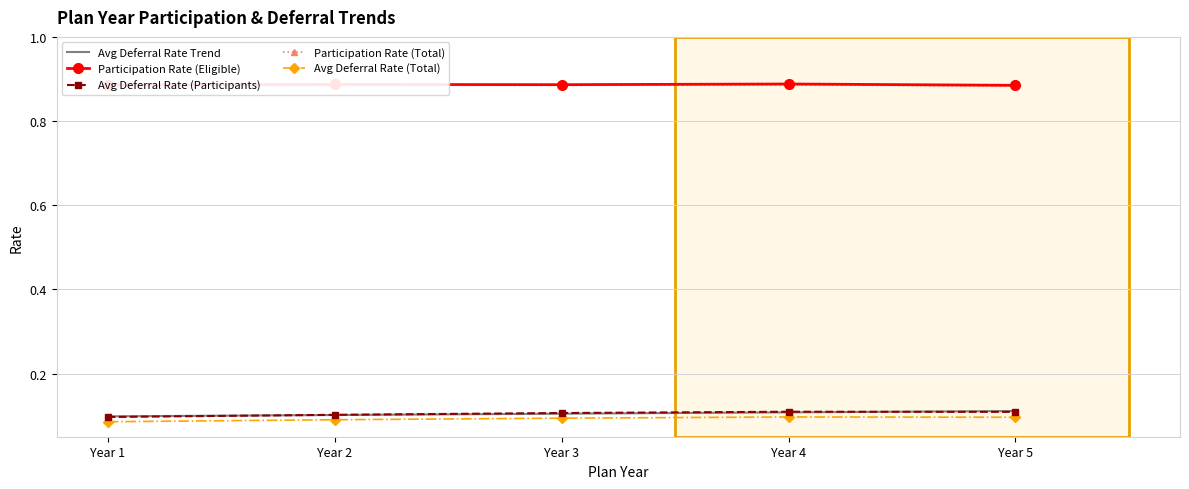

Is it true that Participation Rate (Total) equals 1.2 at Year 5?

False